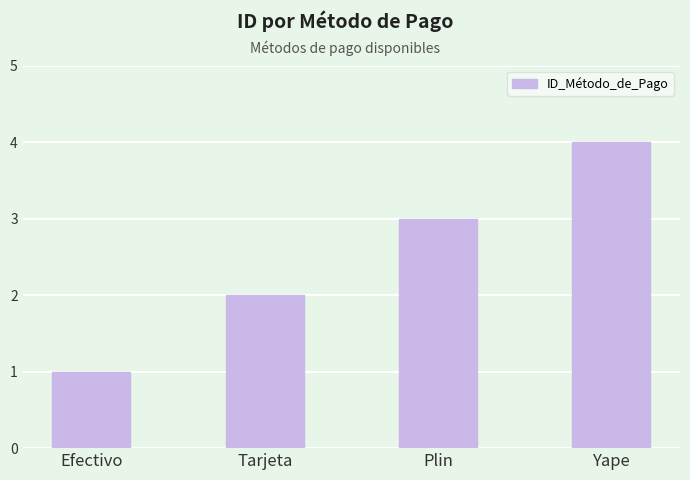

How many values are between 2 and 4?

3